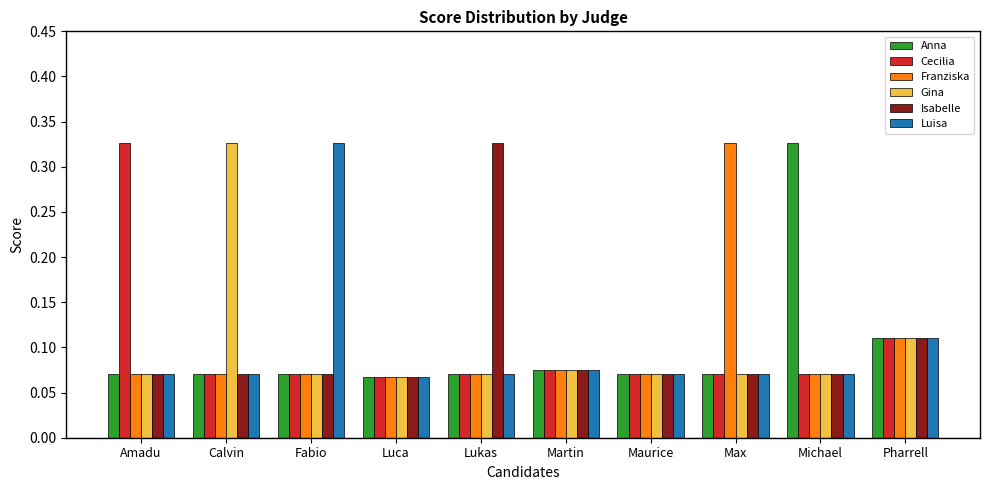

Which category has the highest value in the Isabelle series?

Lukas